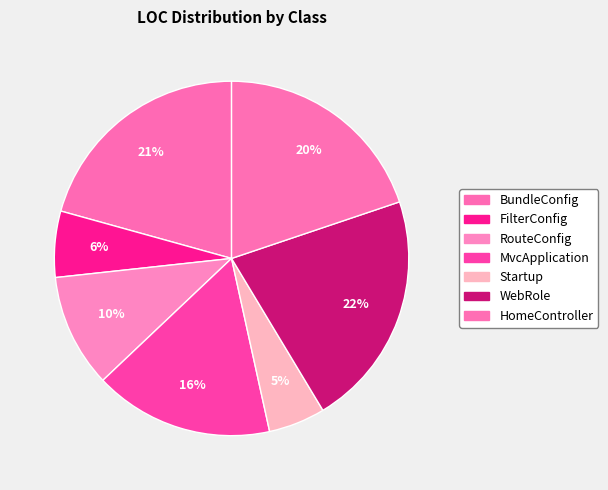

What is the smallest slice in the pie chart?

Startup